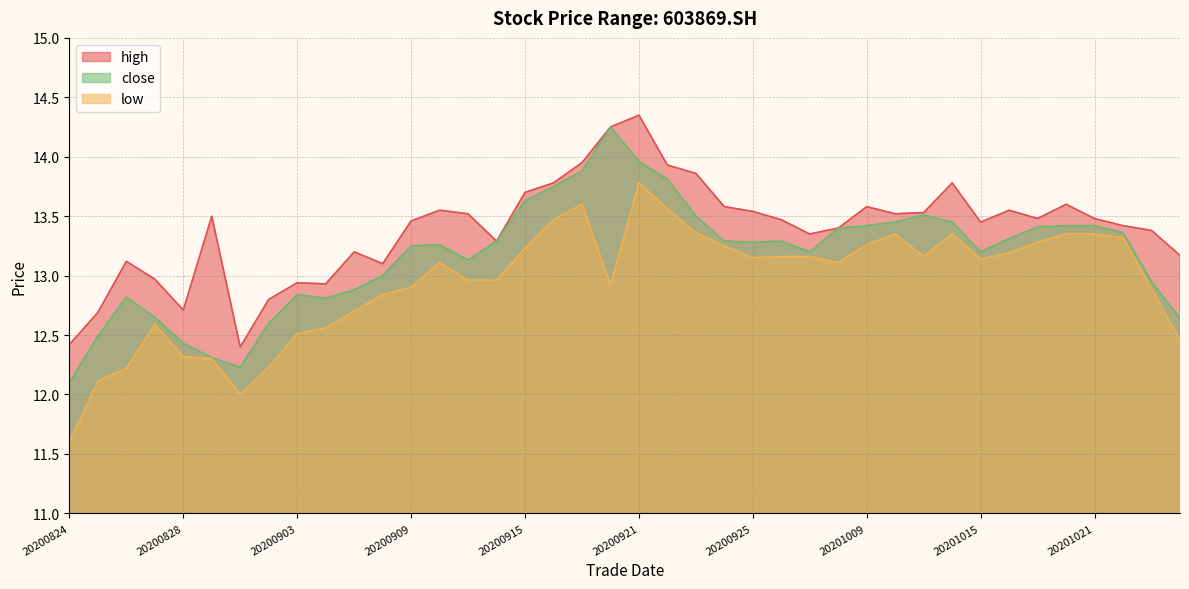

Reading left to right, extract all data points from this chart.

high: 20200824=12.4	20200825=12.7	20200826=13.1	20200827=13.0	20200828=12.7	20200831=13.5	20200901=12.4	20200902=12.8	20200903=12.9	20200904=12.9	20200907=13.2	20200908=13.1	20200909=13.5	20200910=13.6	20200911=13.5	20200914=13.3	20200915=13.7	20200916=13.8	20200917=13.9	20200918=14.2	20200921=14.3	20200922=13.9	20200923=13.9	20200924=13.6	20200925=13.5	20200928=13.5	20200929=13.3	20200930=13.4	20201009=13.6	20201012=13.5	20201013=13.5	20201014=13.8	20201015=13.4	20201016=13.6	20201019=13.5	20201020=13.6	20201021=13.5	20201022=13.4	20201023=13.4	20201026=13.2
low: 20200824=11.6	20200825=12.1	20200826=12.2	20200827=12.6	20200828=12.3	20200831=12.3	20200901=12.0	20200902=12.2	20200903=12.5	20200904=12.6	20200907=12.7	20200908=12.8	20200909=12.9	20200910=13.1	20200911=13.0	20200914=13.0	20200915=13.2	20200916=13.5	20200917=13.6	20200918=12.9	20200921=13.8	20200922=13.6	20200923=13.4	20200924=13.2	20200925=13.2	20200928=13.2	20200929=13.2	20200930=13.1	20201009=13.3	20201012=13.3	20201013=13.2	20201014=13.3	20201015=13.1	20201016=13.2	20201019=13.3	20201020=13.3	20201021=13.3	20201022=13.3	20201023=12.9	20201026=12.5
close: 20200824=12.1	20200825=12.5	20200826=12.8	20200827=12.7	20200828=12.4	20200831=12.3	20200901=12.2	20200902=12.6	20200903=12.8	20200904=12.8	20200907=12.9	20200908=13.0	20200909=13.2	20200910=13.3	20200911=13.1	20200914=13.3	20200915=13.6	20200916=13.8	20200917=13.9	20200918=14.2	20200921=14.0	20200922=13.8	20200923=13.5	20200924=13.3	20200925=13.3	20200928=13.3	20200929=13.2	20200930=13.4	20201009=13.4	20201012=13.4	20201013=13.5	20201014=13.4	20201015=13.2	20201016=13.3	20201019=13.4	20201020=13.4	20201021=13.4	20201022=13.4	20201023=12.9	20201026=12.6